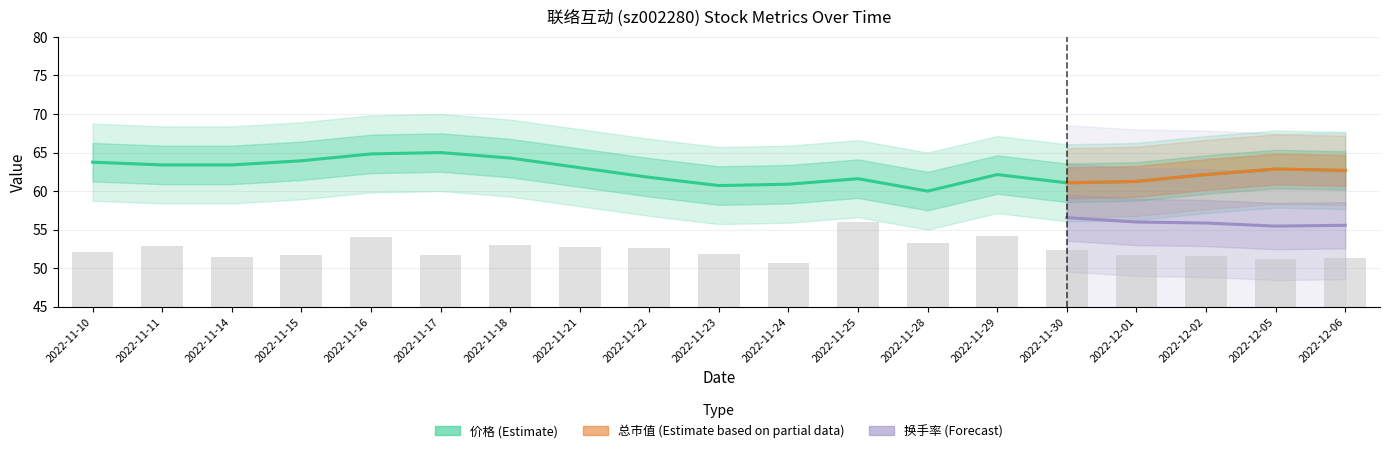

What position from the right is 2022-11-11?

18